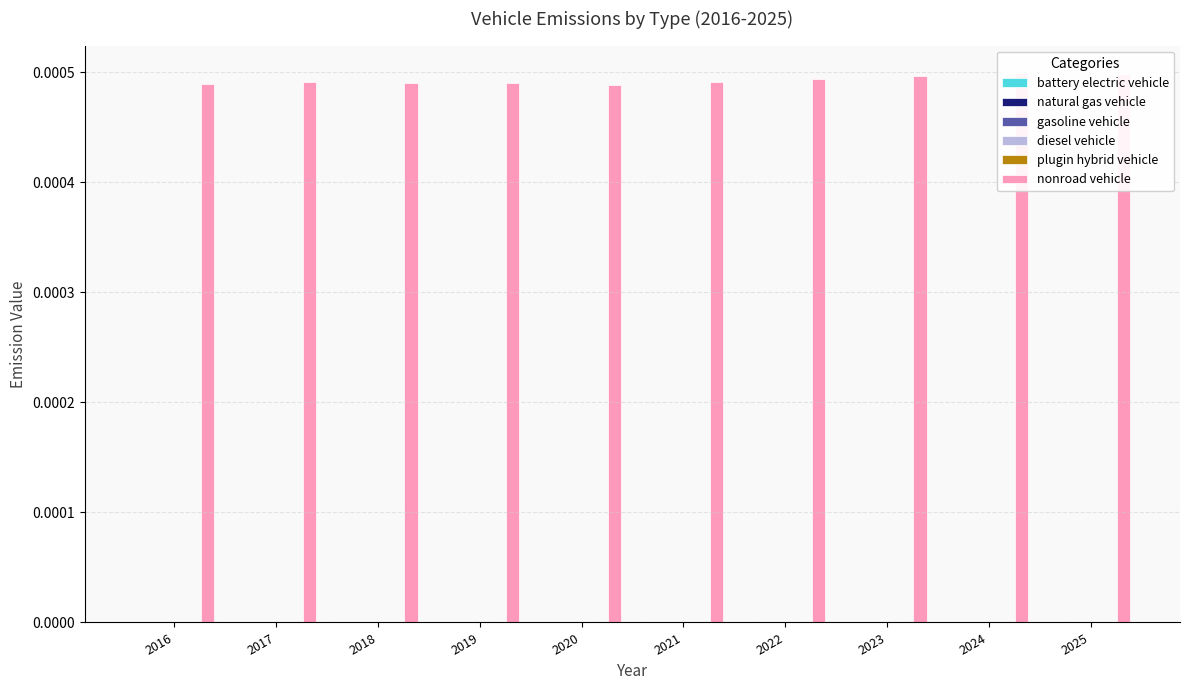

The diesel vehicle series shows 0.0 at 2024. True or false?

True